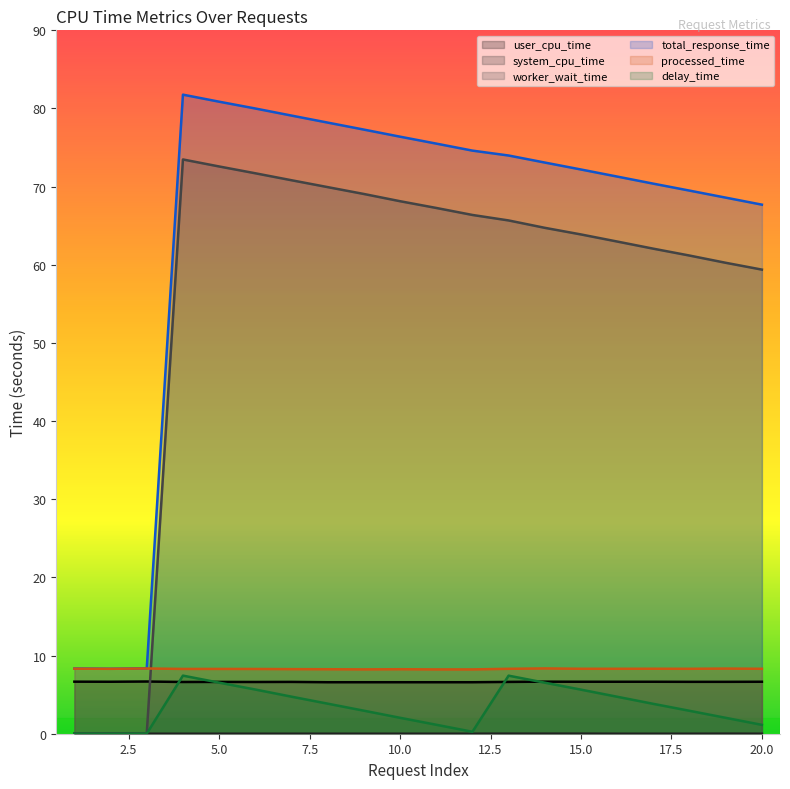

Rank the series at 10 from lowest to highest value.

system_cpu_time, delay_time, user_cpu_time, processed_time, worker_wait_time, total_response_time